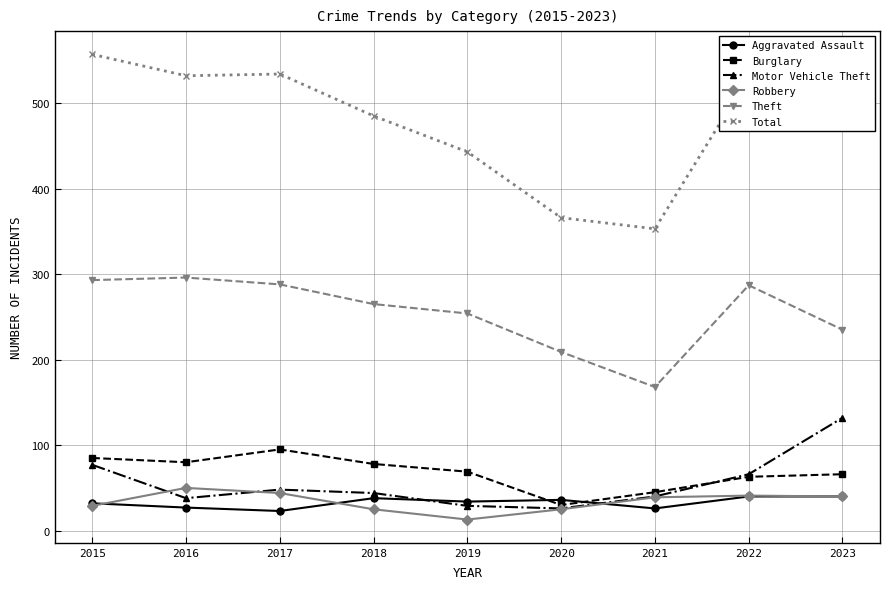

Is it true that Motor Vehicle Theft equals 40 at 2021?

True